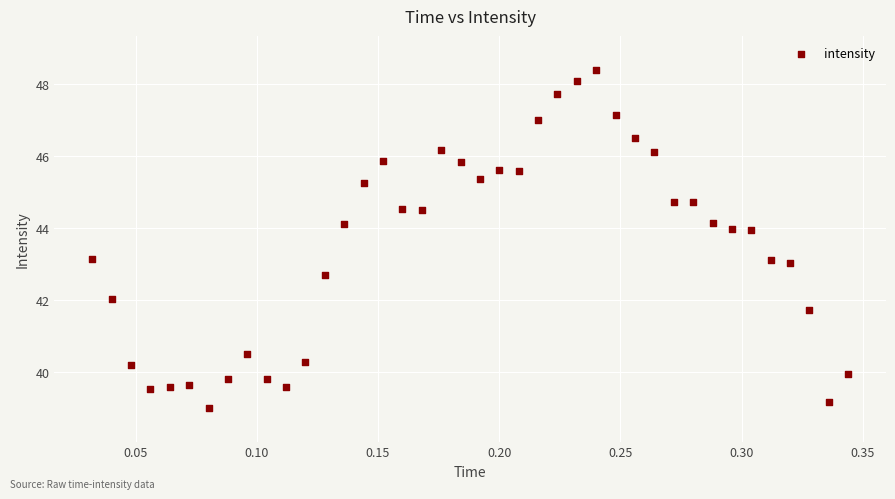

What is the range of X values (max minus min)?

0.3